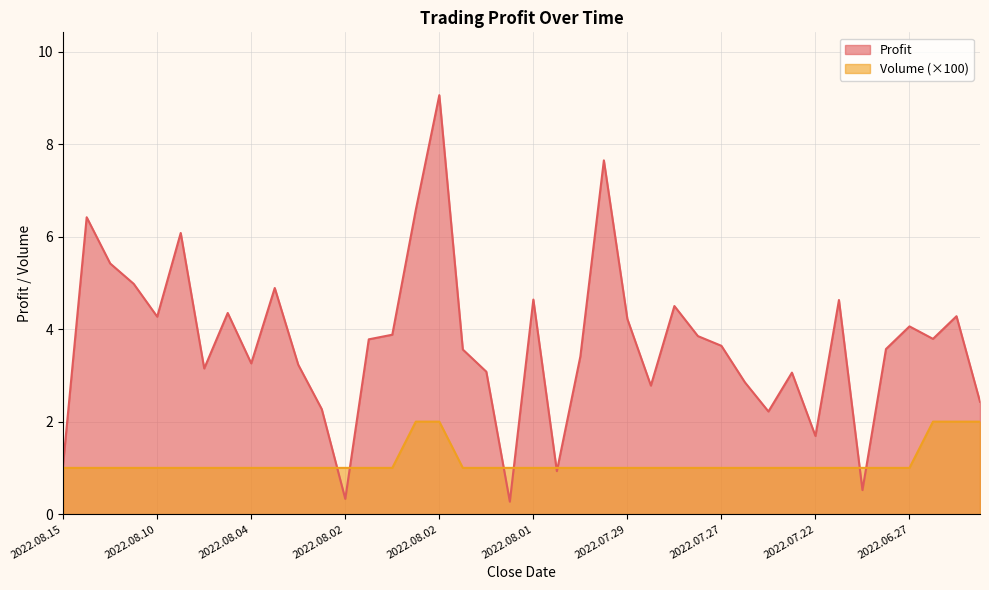

Reading left to right, transcribe all the data shown in this chart.

Cumulative Profit: 1.1	6.4	5.4	5.0	4.3	6.1	3.1	4.3	3.3	4.9	3.2	2.3	0.3	3.8	3.9	6.6	9.1	3.6	3.1	0.3	4.6	0.9	3.4	7.7	4.2	2.8	4.5	3.9	3.6	2.9	2.2	3.1	1.7	4.6	0.5	3.6	4.1	3.8	4.3	2.4
Volume: 1.0	1.0	1.0	1.0	1.0	1.0	1.0	1.0	1.0	1.0	1.0	1.0	1.0	1.0	1.0	2.0	2.0	1.0	1.0	1.0	1.0	1.0	1.0	1.0	1.0	1.0	1.0	1.0	1.0	1.0	1.0	1.0	1.0	1.0	1.0	1.0	1.0	2.0	2.0	2.0